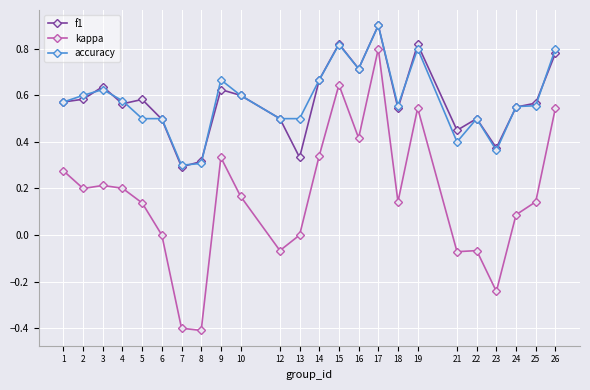

At which category does kappa reach its first local valley?

2